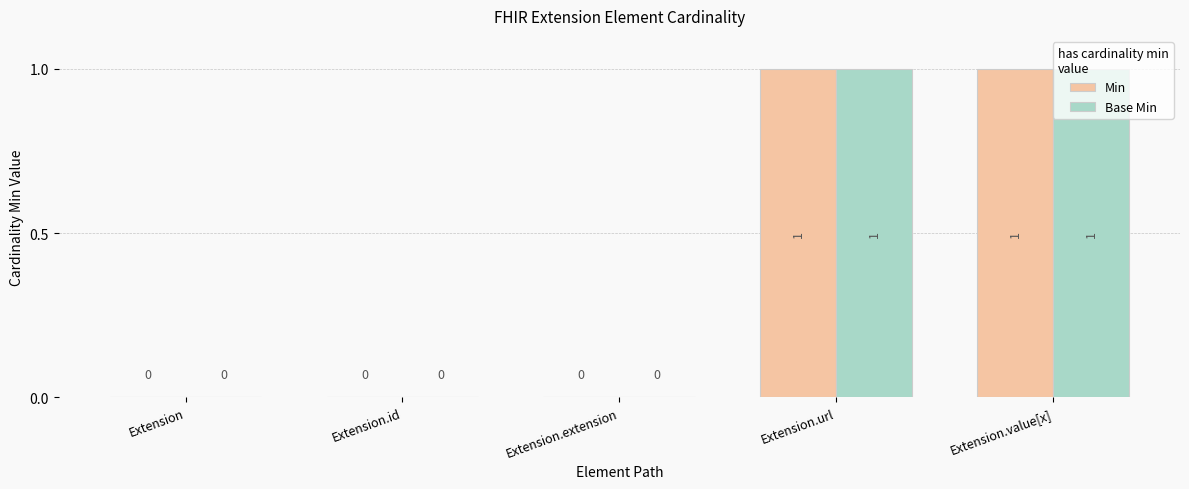

Count the number of data series in this chart.

2